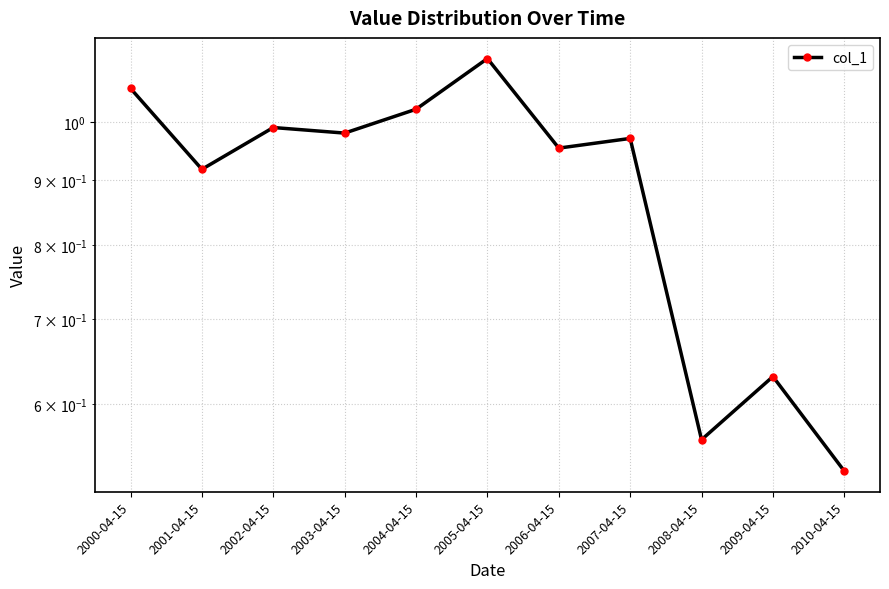

What is the difference between the values at 2000-04-15 and 2002-04-15?

0.1